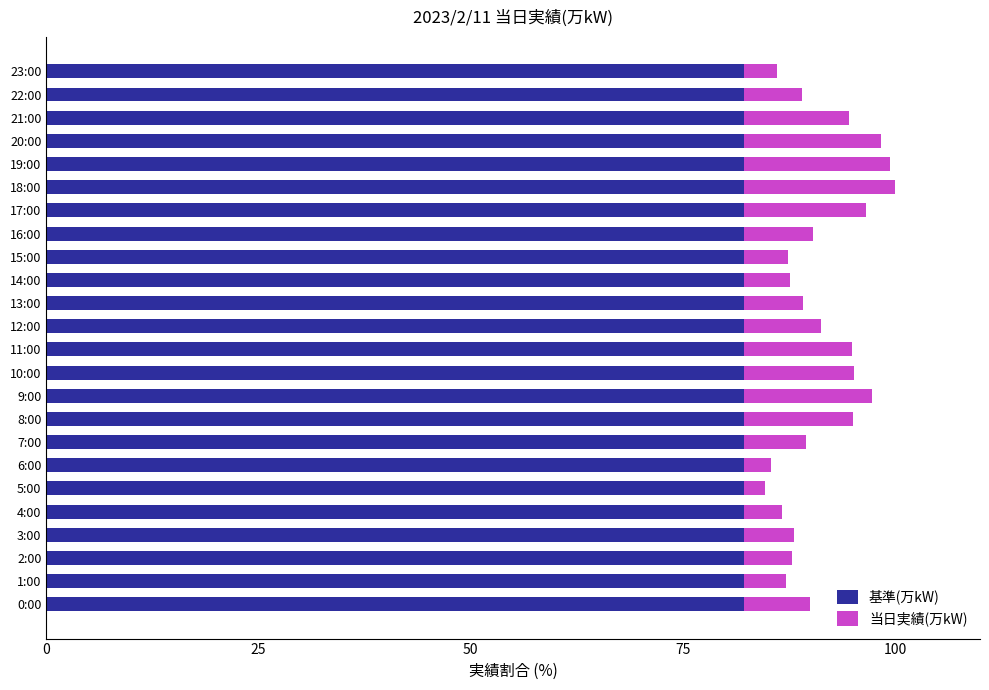

Is it true that 基準(万kW) equals 82.2 at 15:00?

True